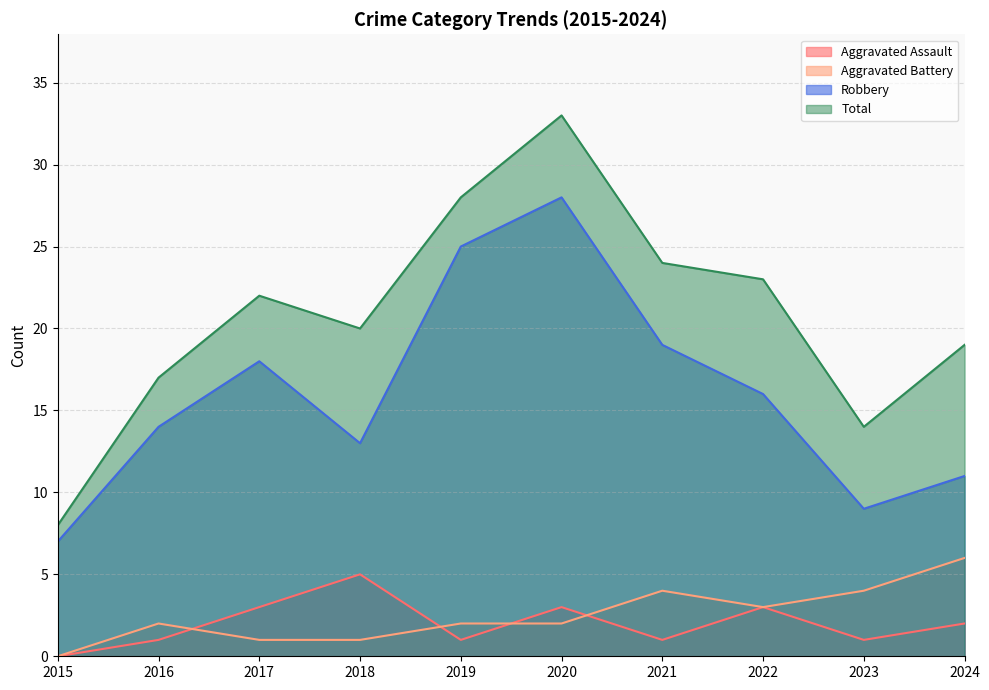

True or false: Robbery and Total intersect in this chart.

False